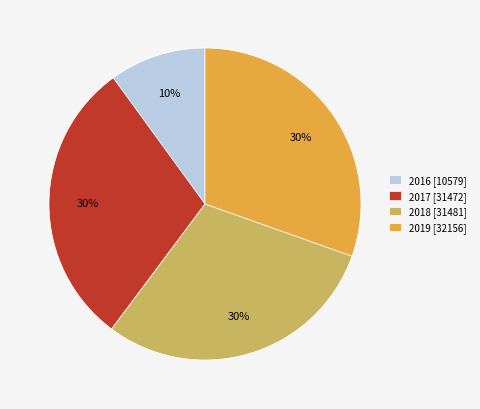

Approximately how many times larger is the value at 2017 [31472] compared to 2018 [31481]?

1.0